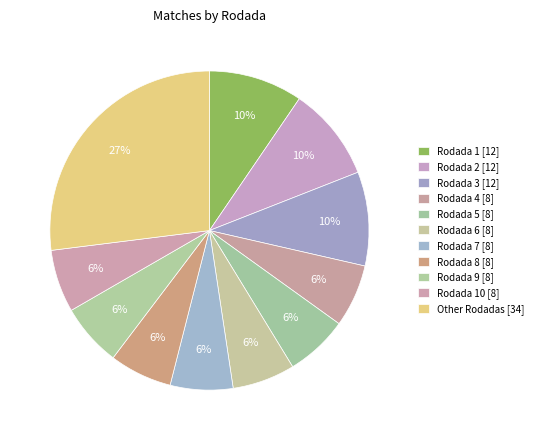

How many slices are in this pie chart?

11